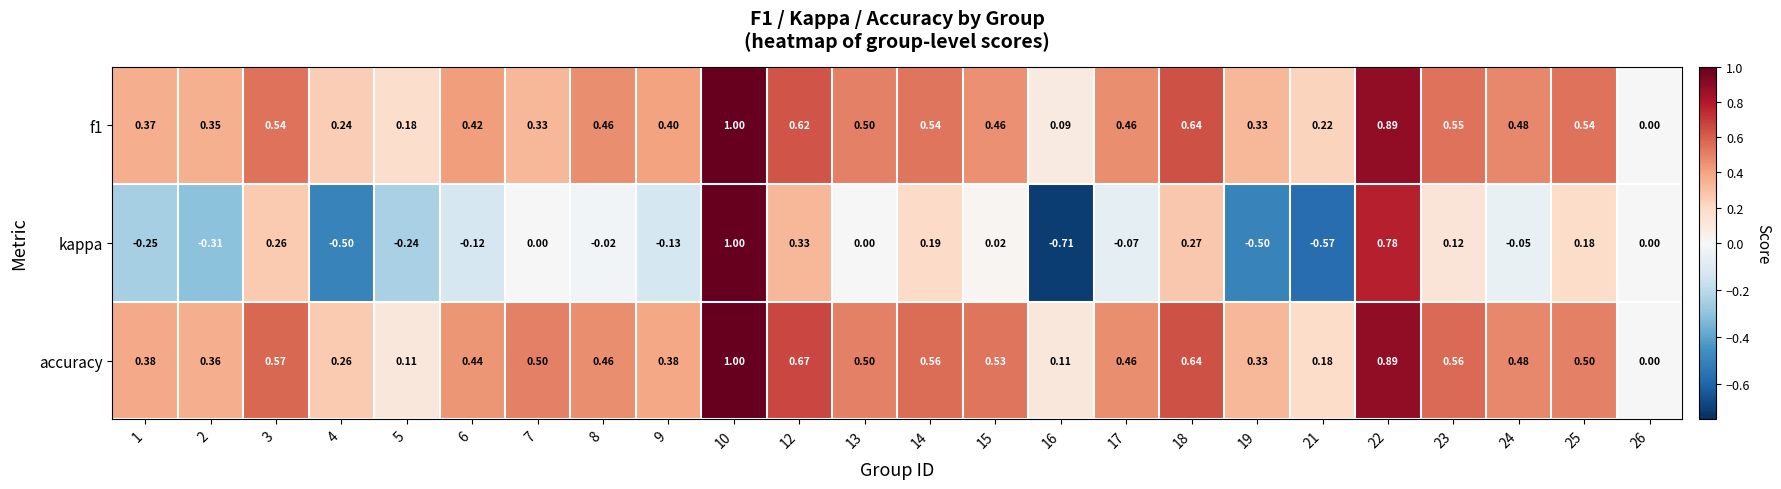

Is the value of accuracy at 3 greater than the value of f1 at 16?

Yes